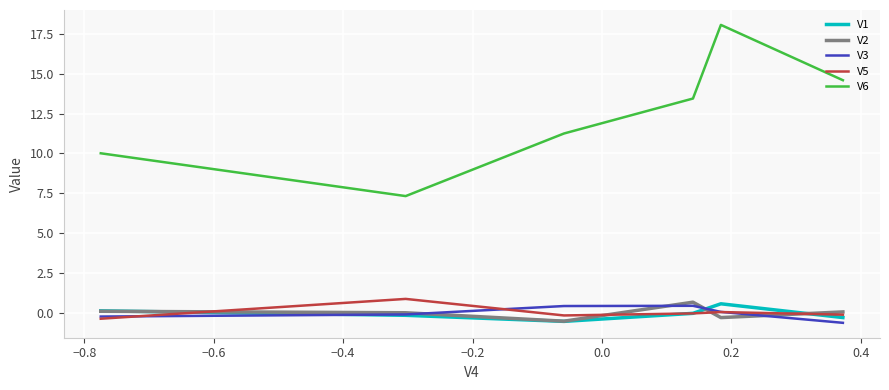

Which series has the widest spread of values?

V6